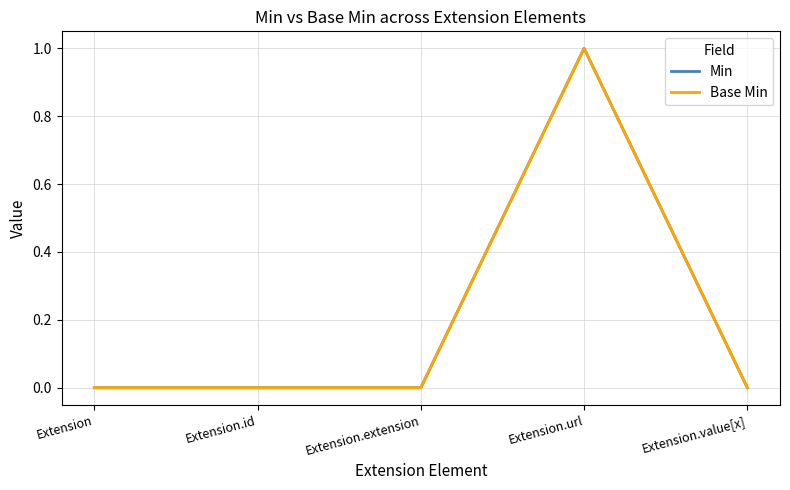

Reading right to left, what are all the values shown in this chart?

Min: 0	1	0	0	0
Base Min: 0	1	0	0	0